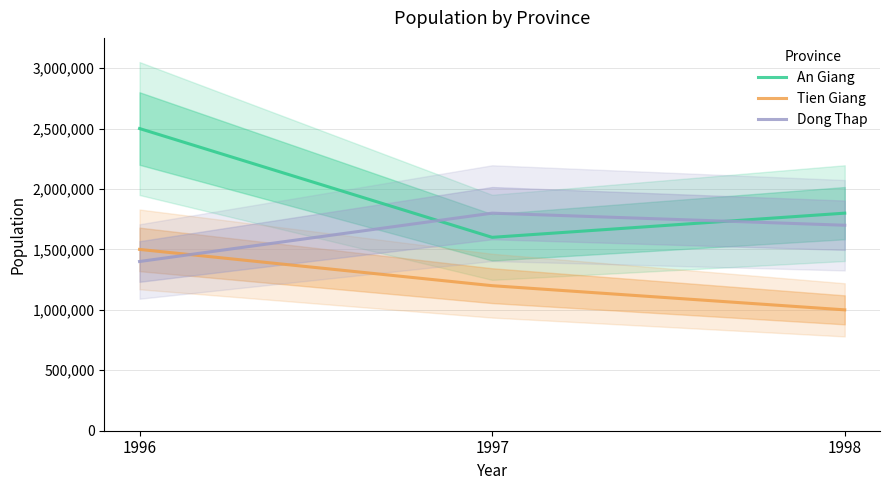

What is the difference between the maximum and minimum values in the An Giang series?

900000